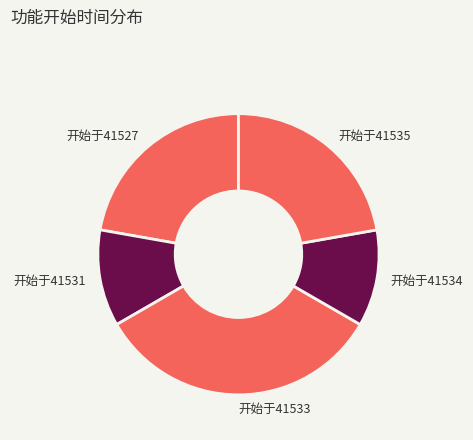

Which category has the biggest portion of the pie?

开始于41533